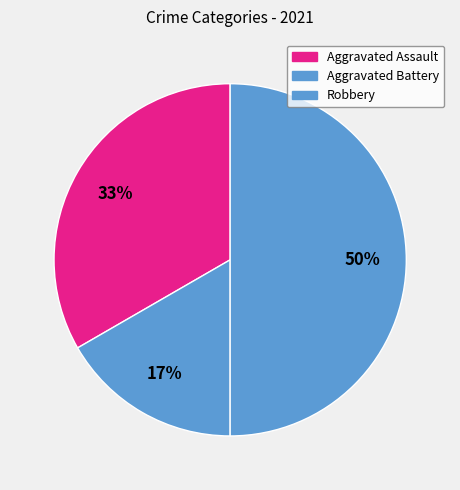

What percentage is NOT represented by Aggravated Assault?

66.7%